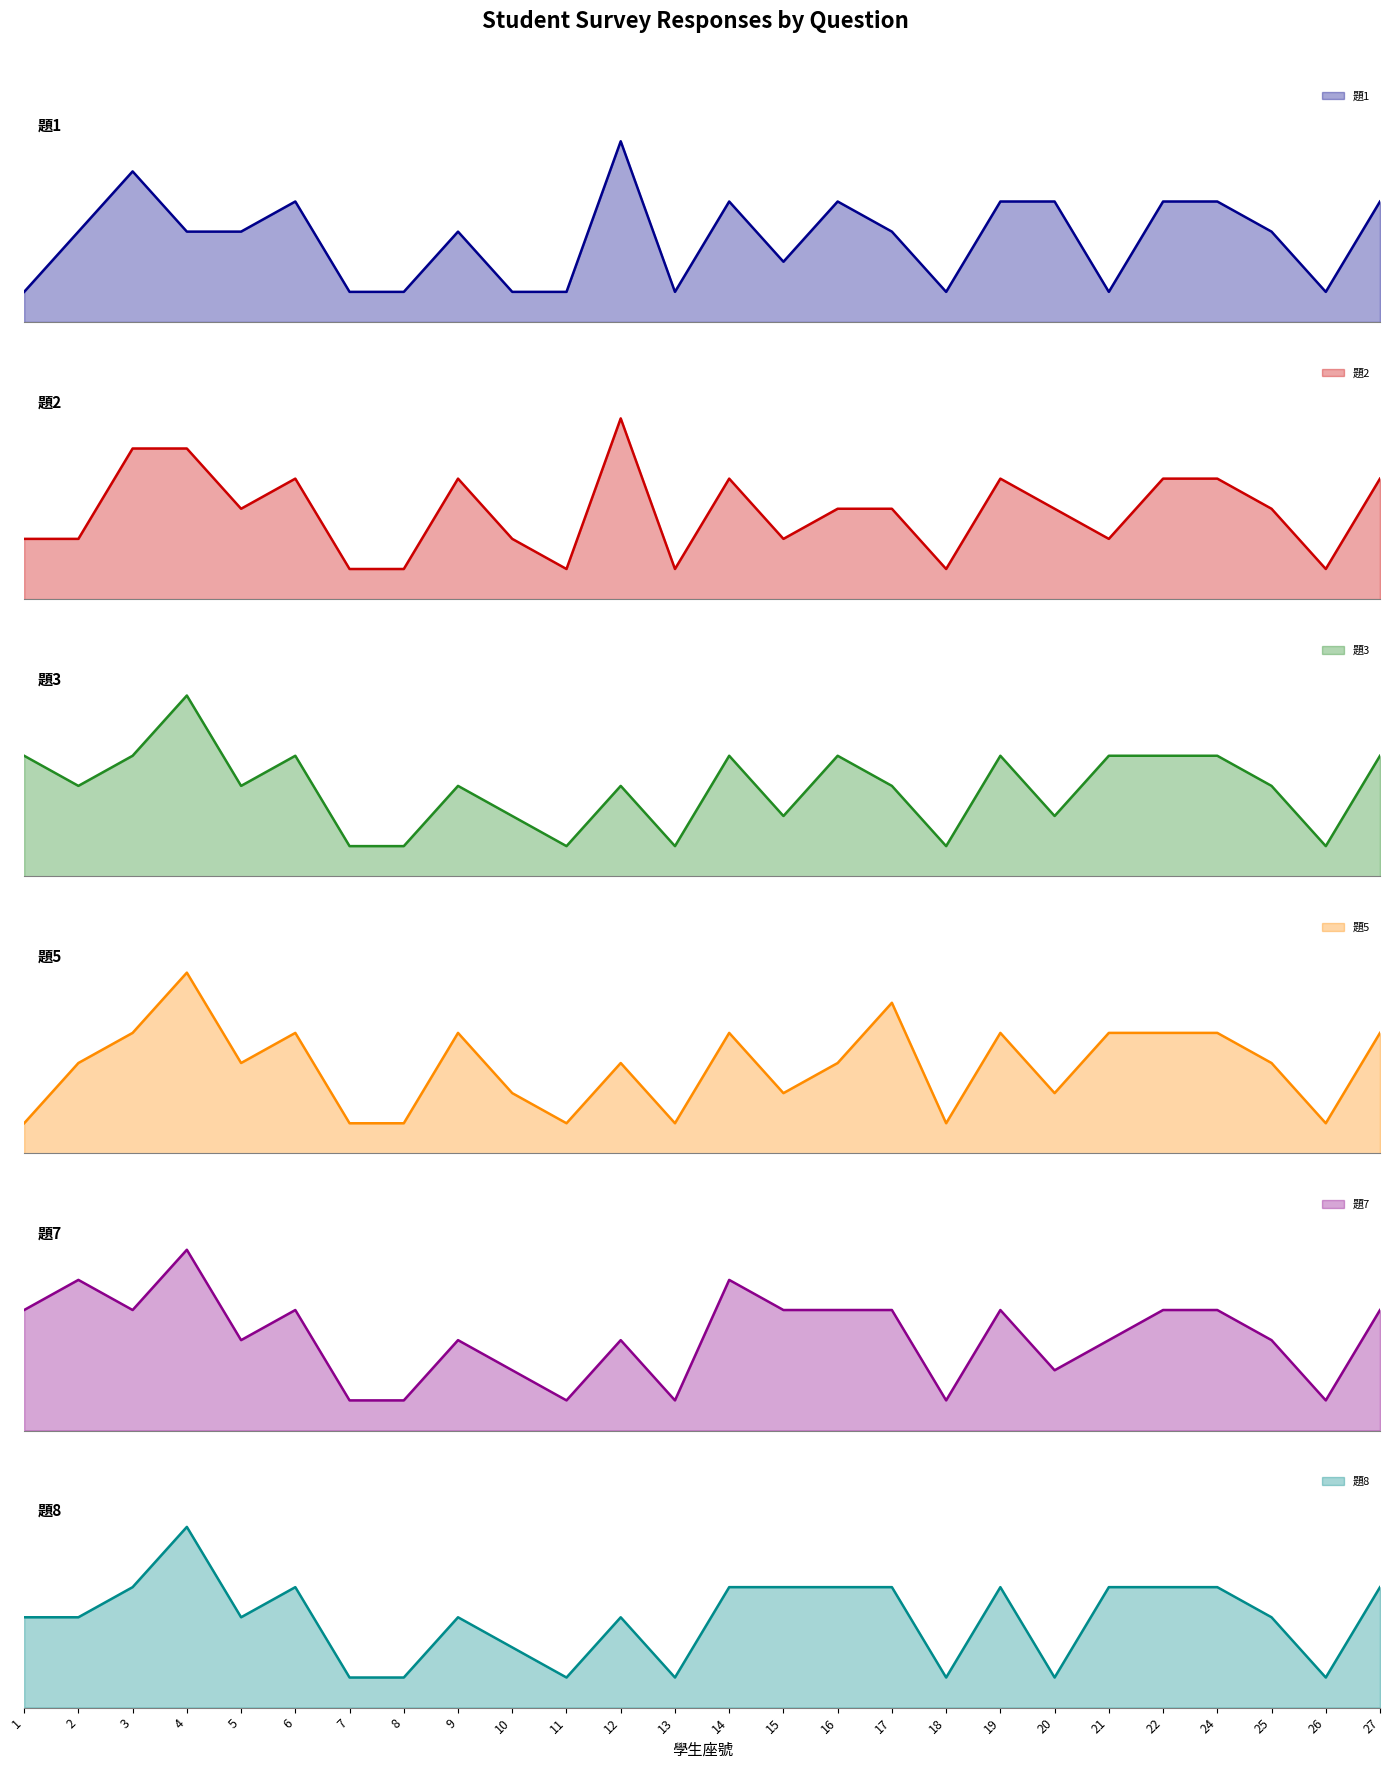

Which series has the largest total across all categories?

題7